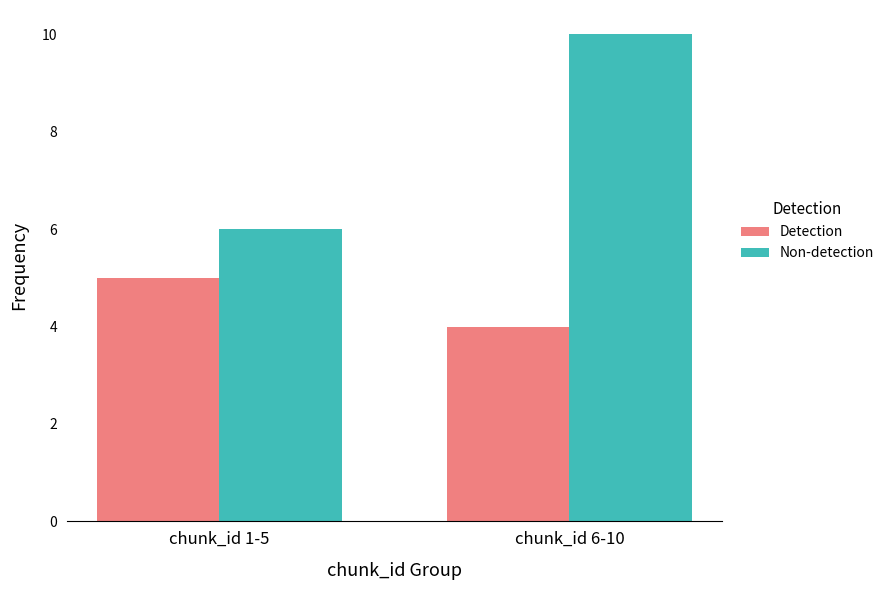

What is the label of the 1st bar from the left?

chunk_id 1-5